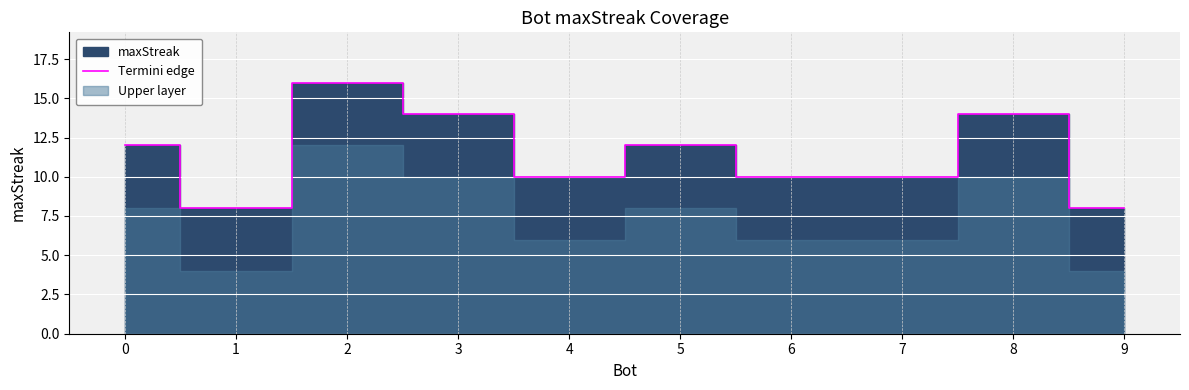

What is the sum of all values?

114